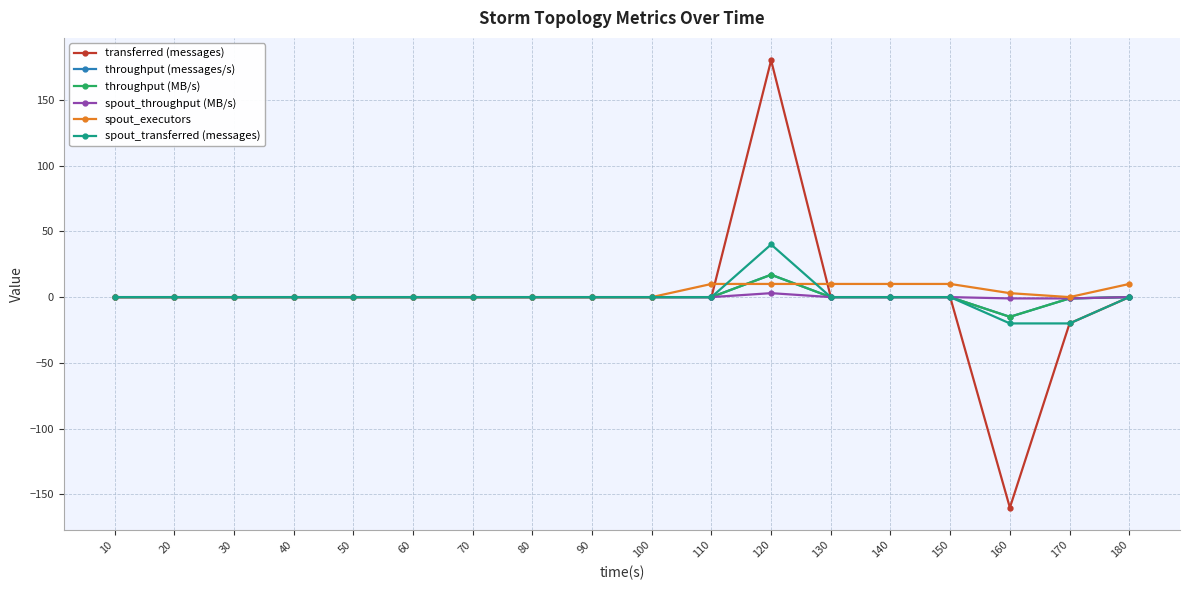

Rank the series by their maximum value, from lowest to highest.

spout_throughput (MB/s), spout_executors, throughput (messages/s), throughput (MB/s), spout_transferred (messages), transferred (messages)